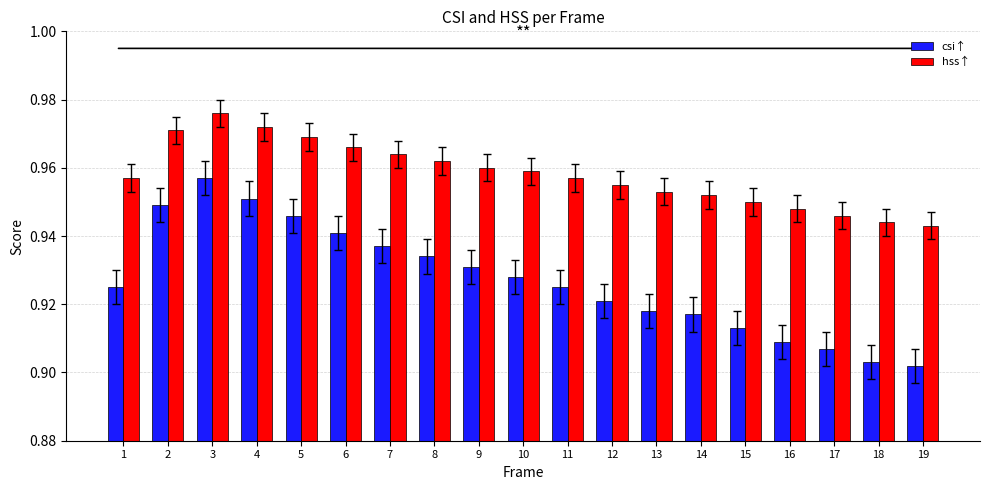

Rank the series by their maximum value, from lowest to highest.

csi↑, hss↑